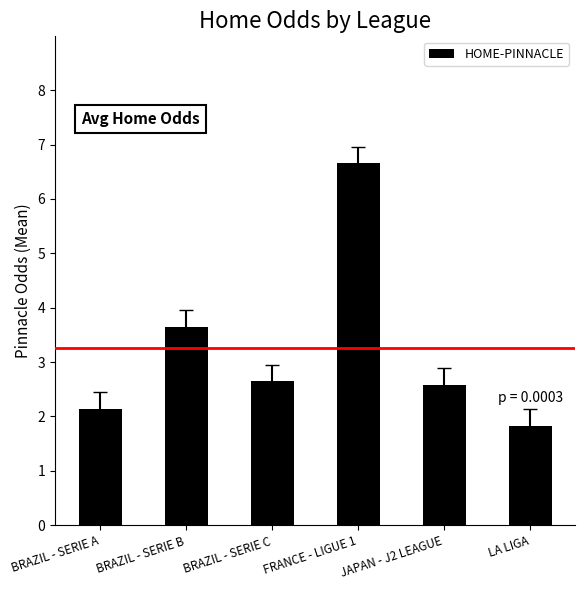

Are the bars horizontal?

No